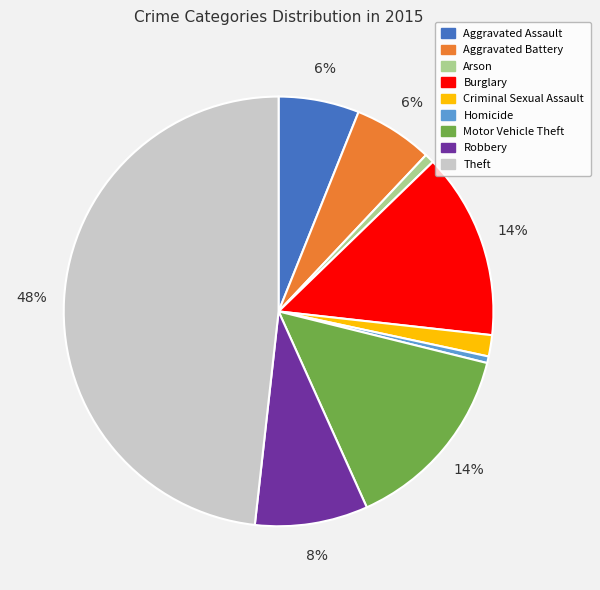

What percentage is the Arson slice, to the nearest percent?

1%